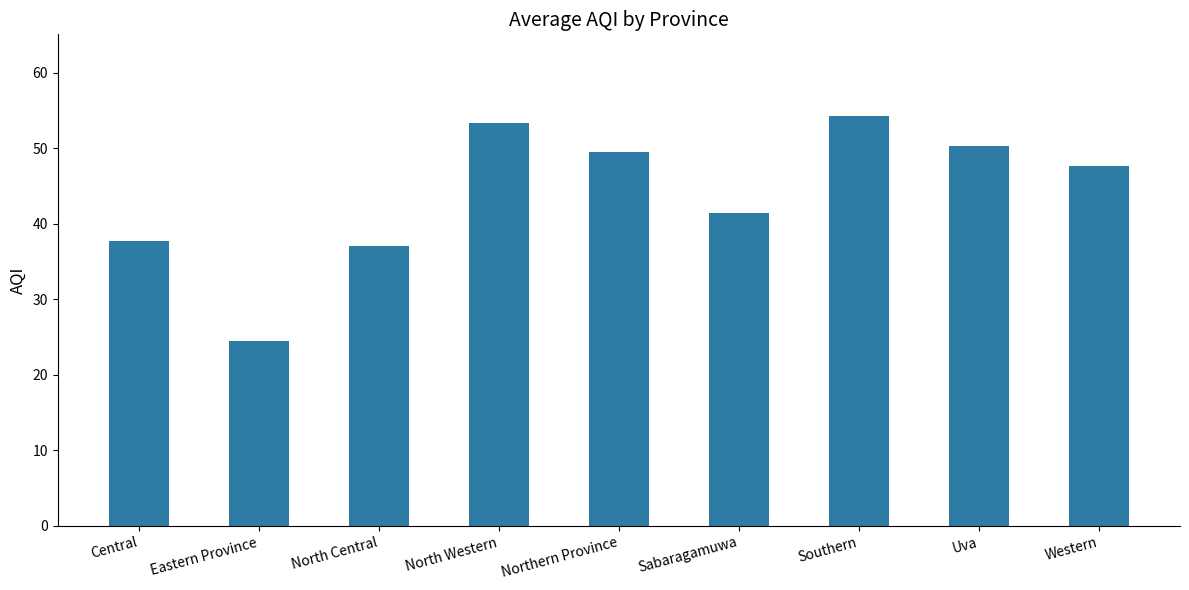

Approximately how many times larger is the value at Eastern Province compared to North Central?

0.7